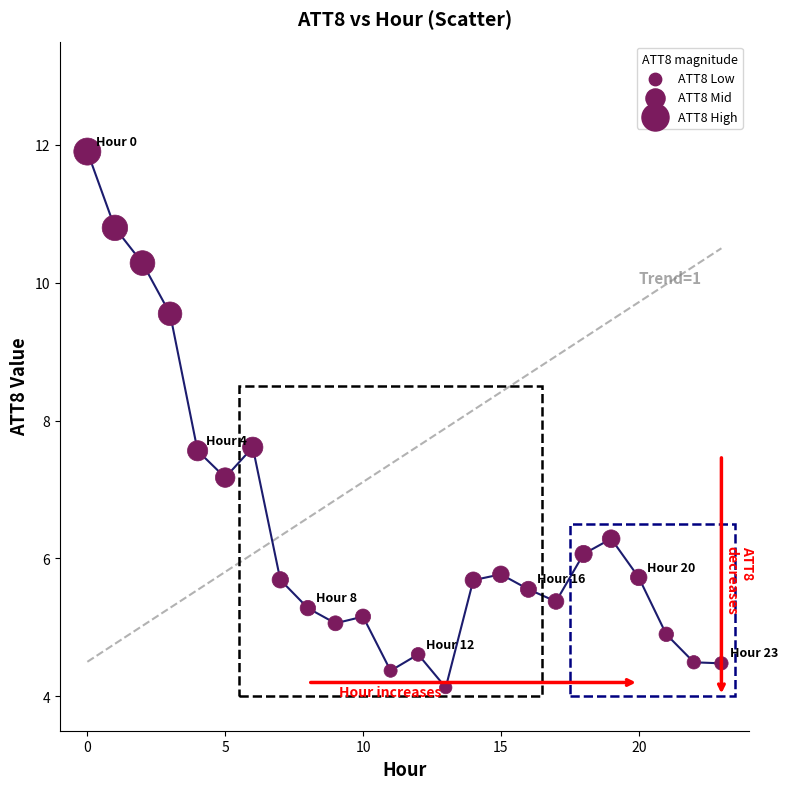

What is the range of Y values (max minus min)?

7.8